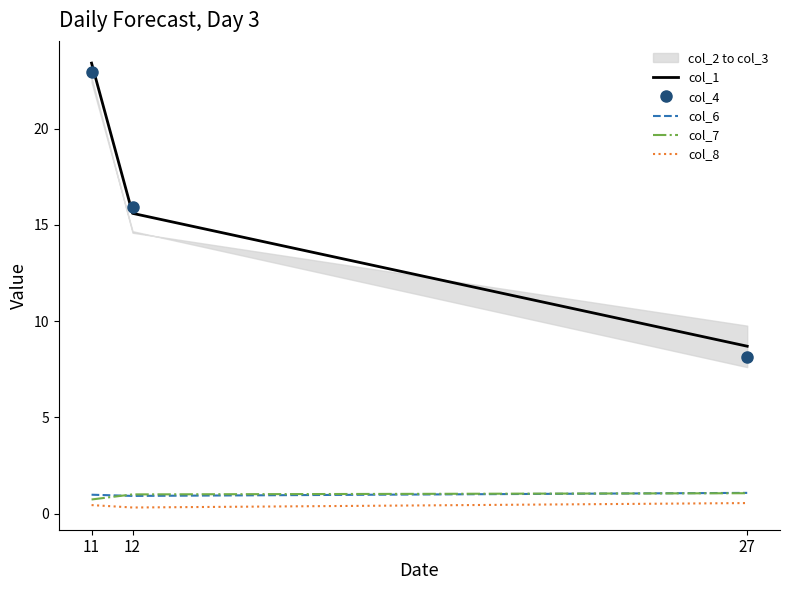

What is the minimum value for col_1?

8.7